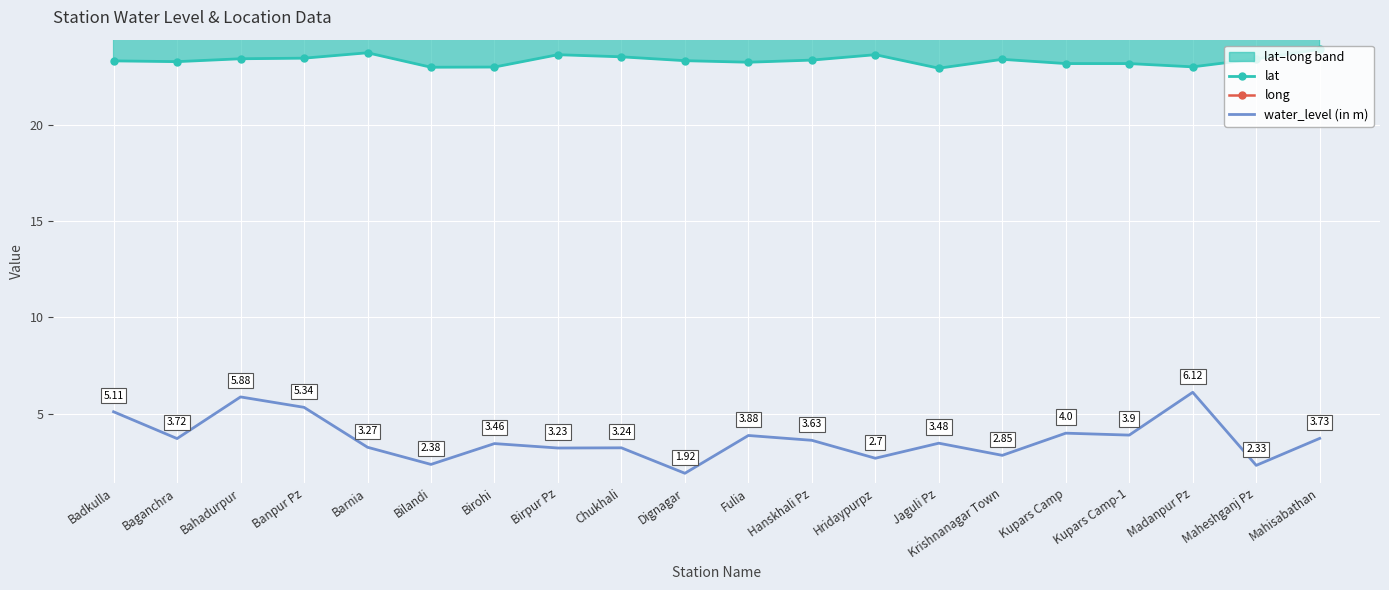

What is the label of the 20th point from the left?

Mahisabathan